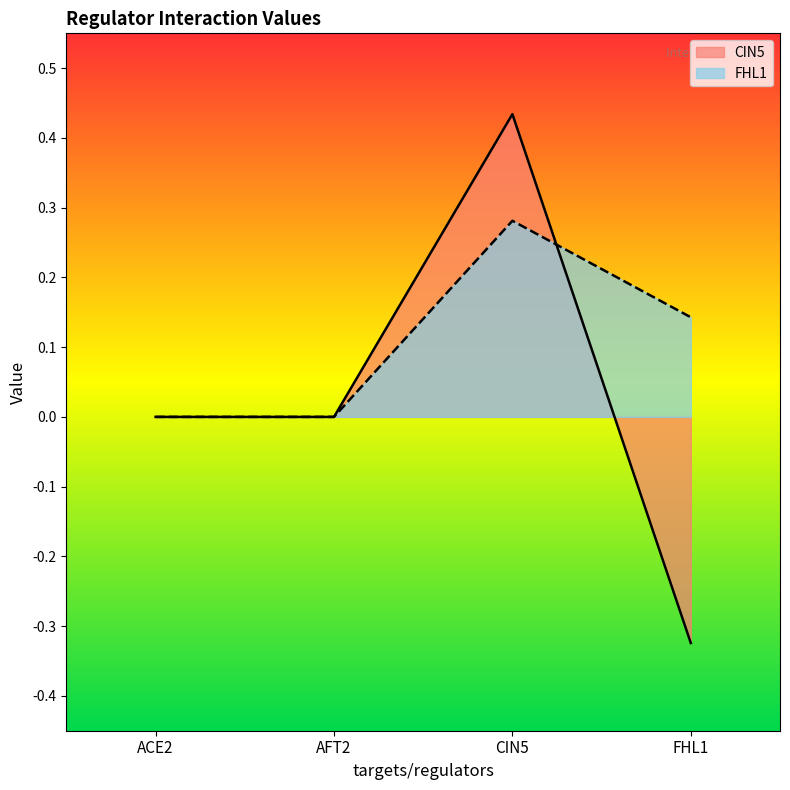

True or false: FHL1 has more than 2 points higher than both neighbors.

False